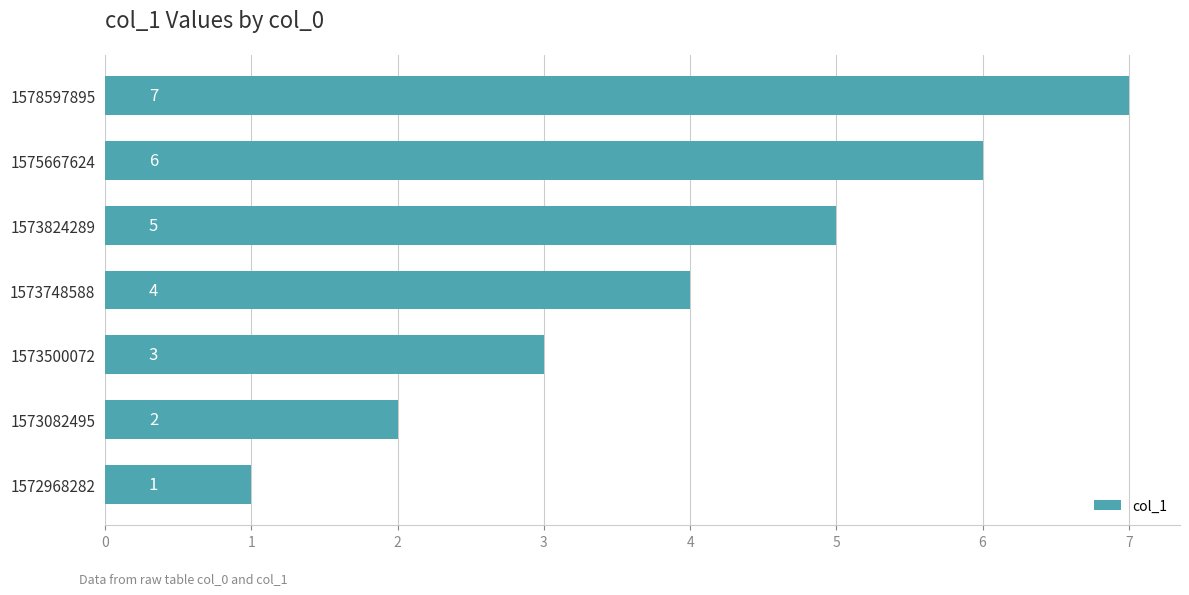

How many distinct data groups are displayed?

1